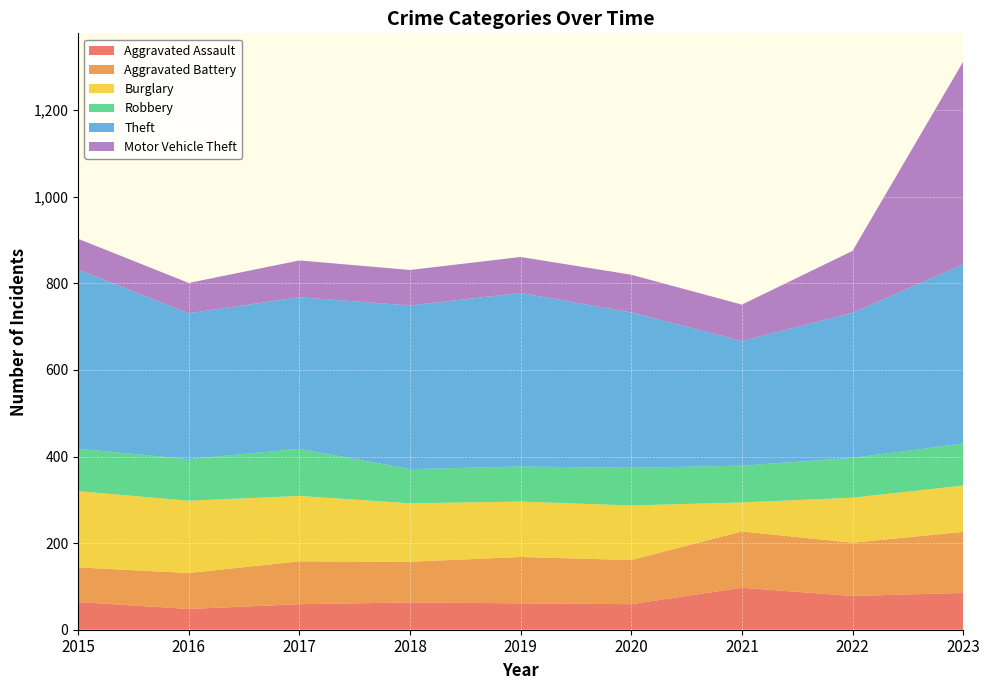

Reading left to right, extract all data points from this chart.

Aggravated Assault: 64	48	59	63	61	59	97	78	85
Aggravated Battery: 80	83	99	94	107	102	130	123	141
Burglary: 176	167	151	135	128	126	67	104	107
Robbery: 98	96	109	79	81	87	85	92	97
Theft: 414	337	350	378	401	359	288	335	414
Motor Vehicle Theft: 71	70	85	82	83	87	84	143	468